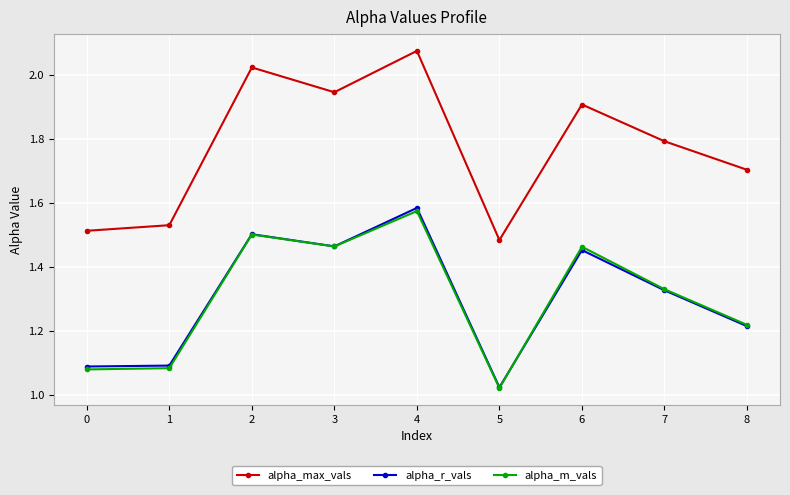

True or false: alpha_r_vals has more than 2 points higher than both neighbors.

True